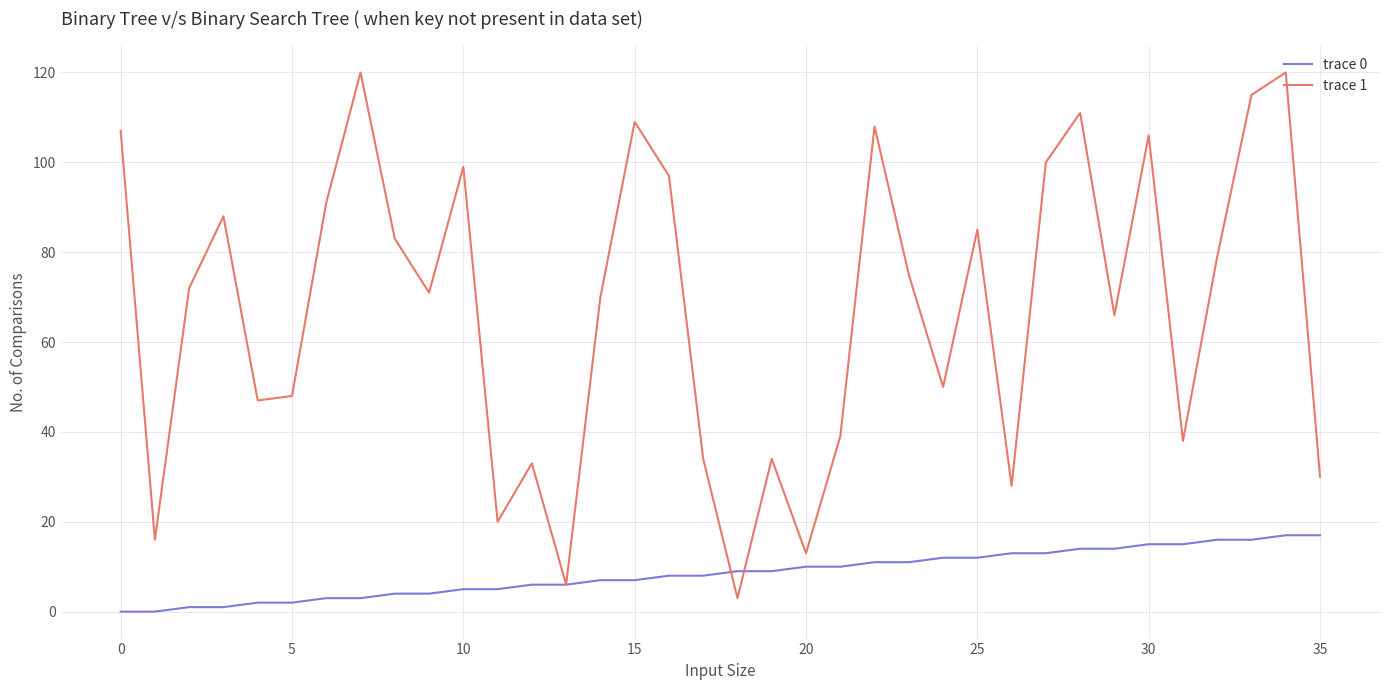

Which series has the largest range (max minus min)?

trace 1